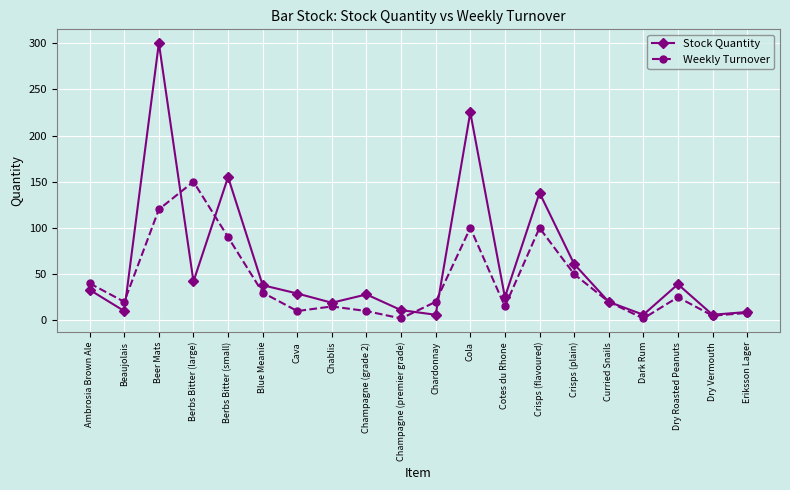

True or false: Stock Quantity has a value of 42 at Berbs Bitter (large).

True